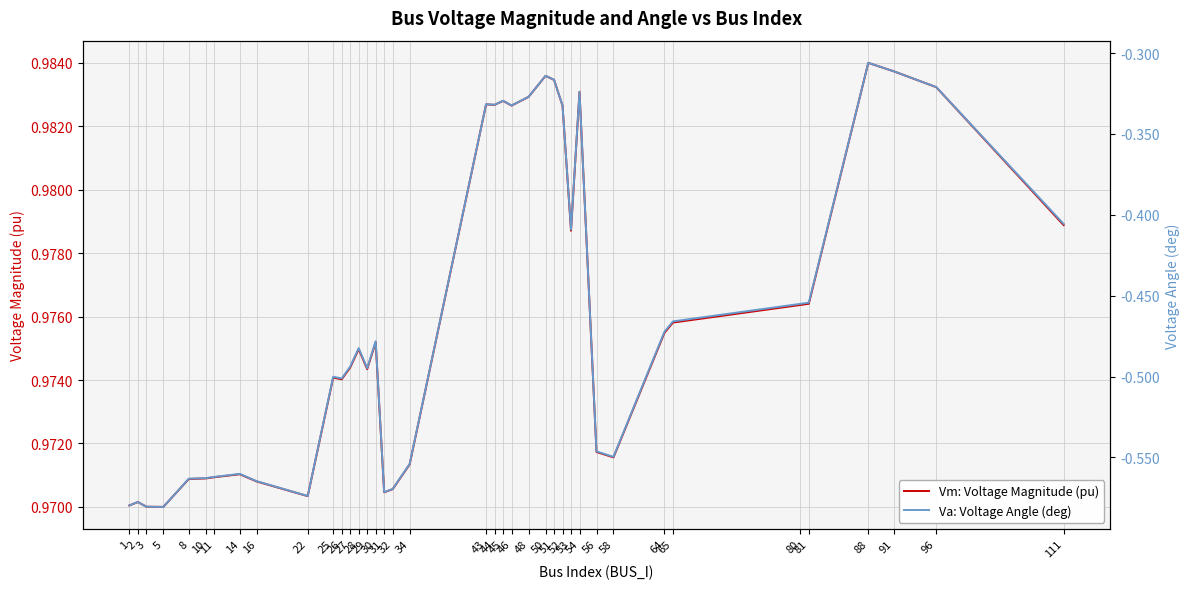

Rank the categories by Va: Voltage Angle (deg) value from lowest to highest.

5, 3, 1, 2, 22, 31, 32, 16, 8, 10, 11, 14, 34, 58, 56, 26, 25, 29, 27, 28, 30, 64, 65, 80, 81, 53, 111, 52, 46, 44, 43, 45, 48, 54, 96, 51, 50, 91, 88